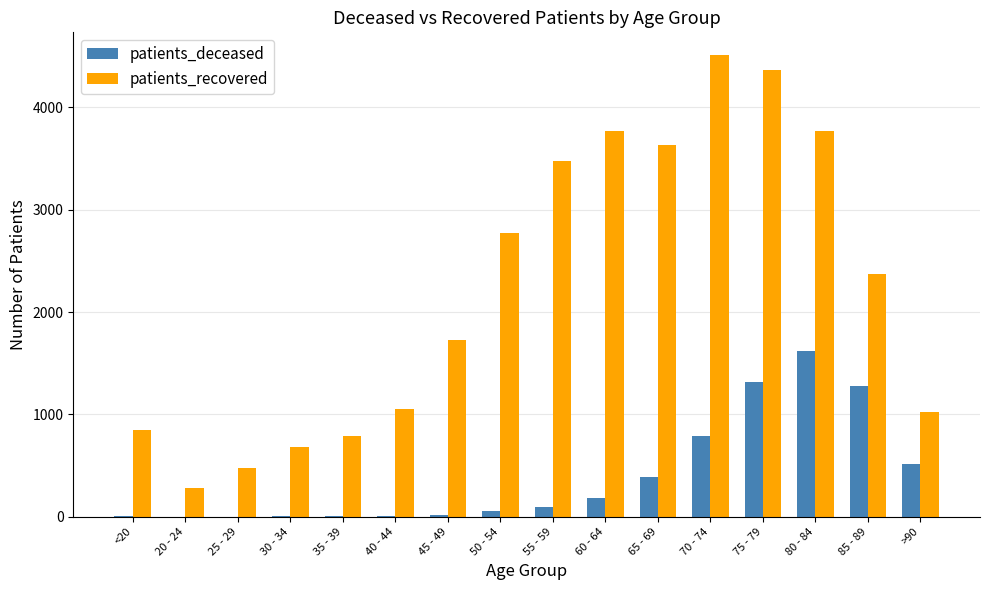

What are all the series names shown in the legend?

patients_deceased, patients_recovered